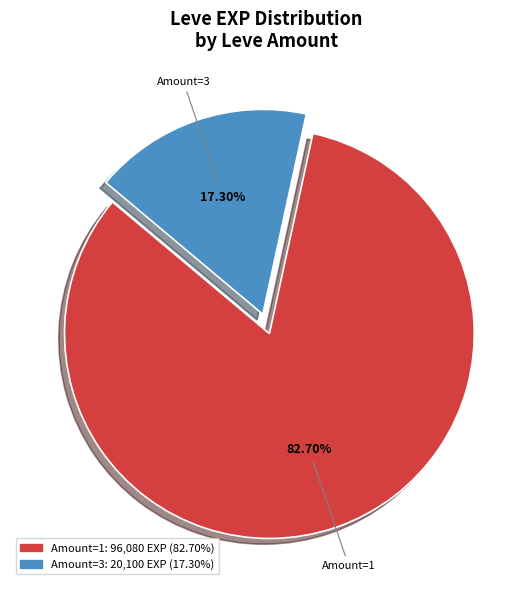

Does any single category account for the majority?

Yes